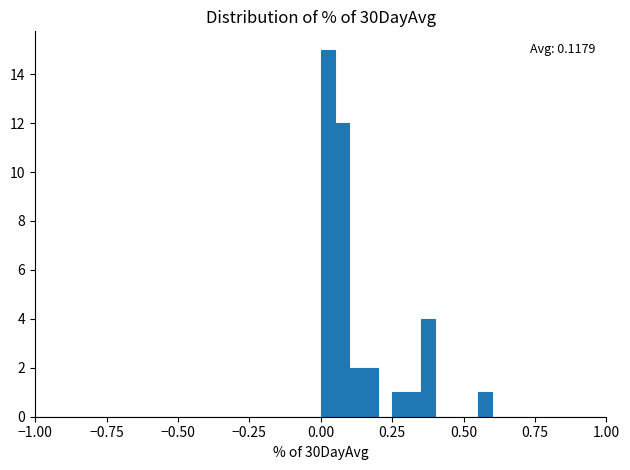

Read against the x-axis, roughly where is the centre of the tallest bar?

0.05